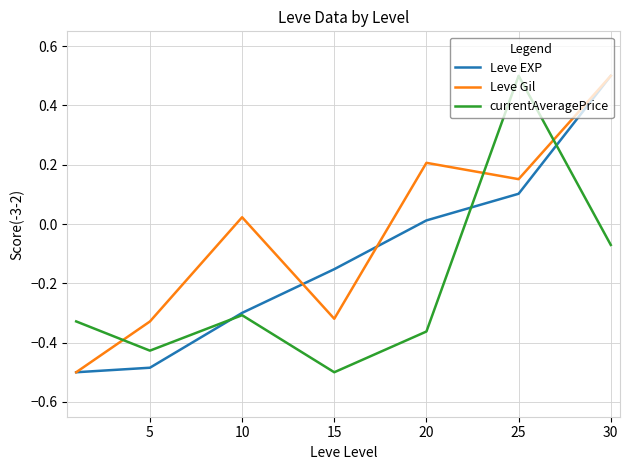

After their last crossing, which series has the higher values: currentAveragePrice or Leve Gil?

Leve Gil